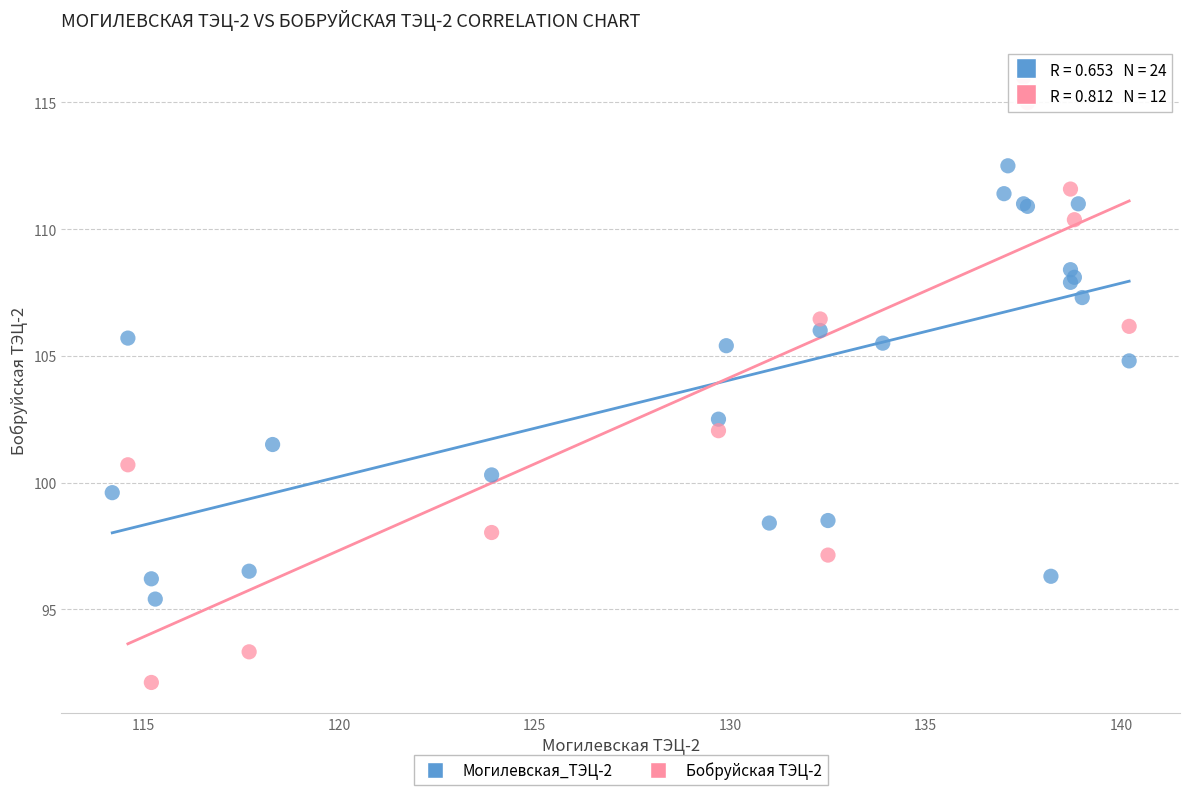

Which series contains the lowest Y value?

Бобруйская ТЭЦ-2